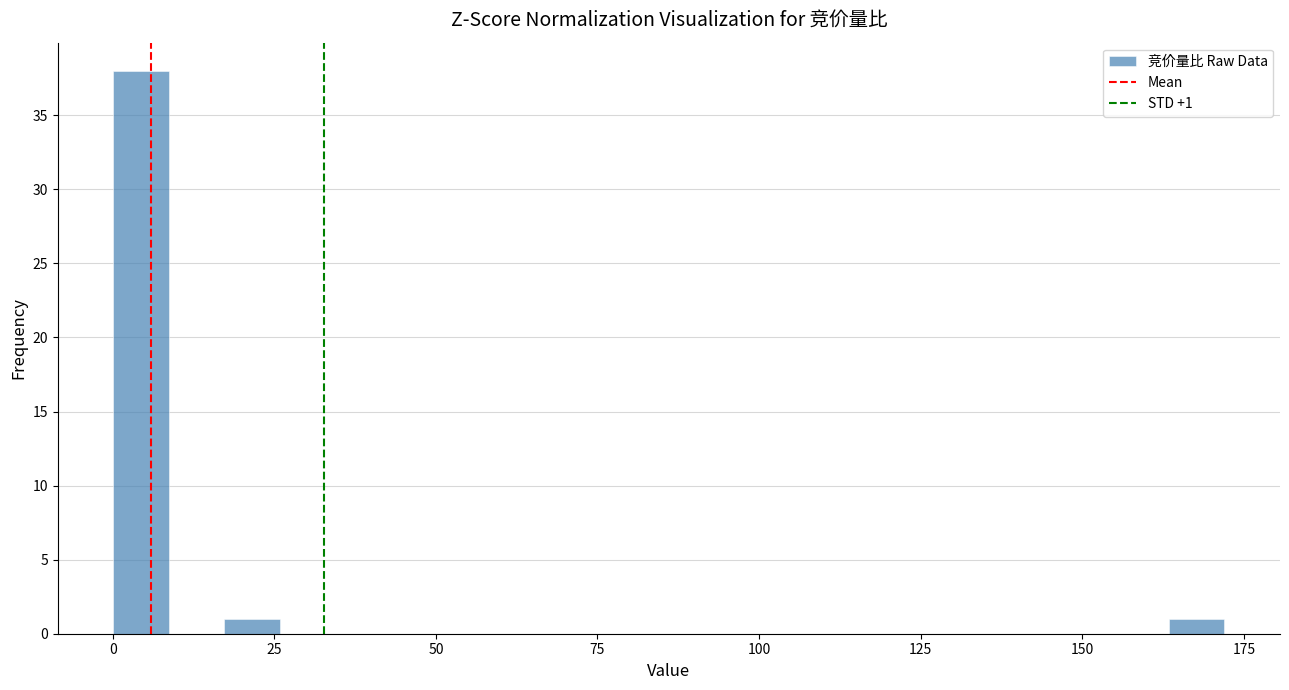

Read against the x-axis, roughly where is the centre of the tallest bar?

5